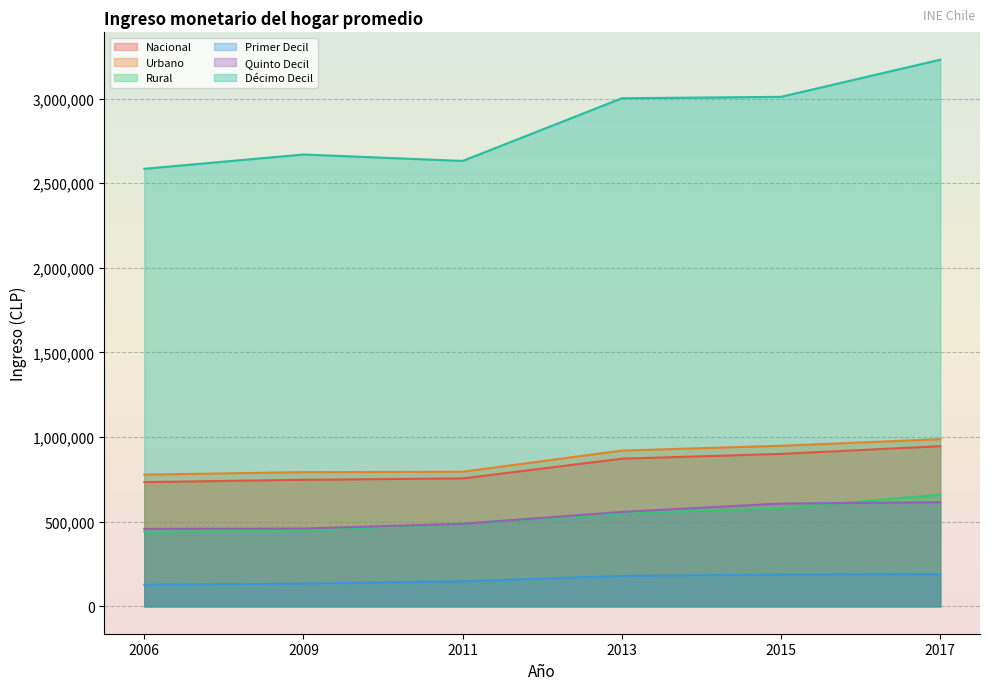

What is the smallest value displayed?

128026.0